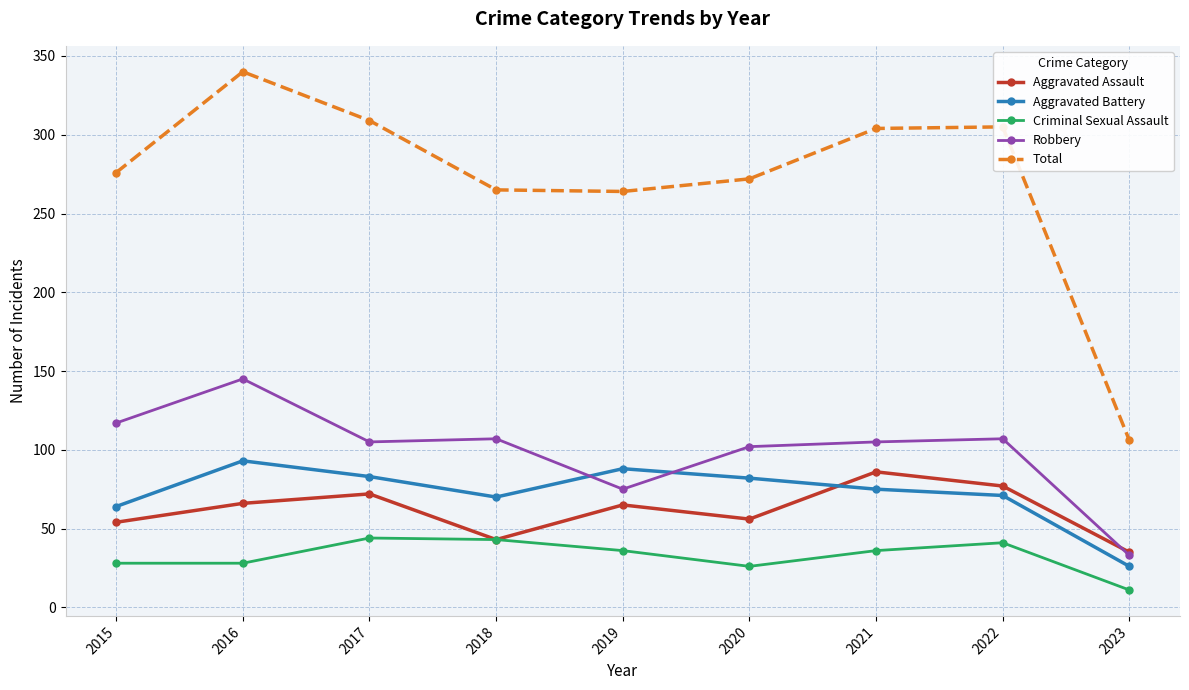

In Aggravated Battery, how many points are higher than both neighbors (excluding endpoints)?

2